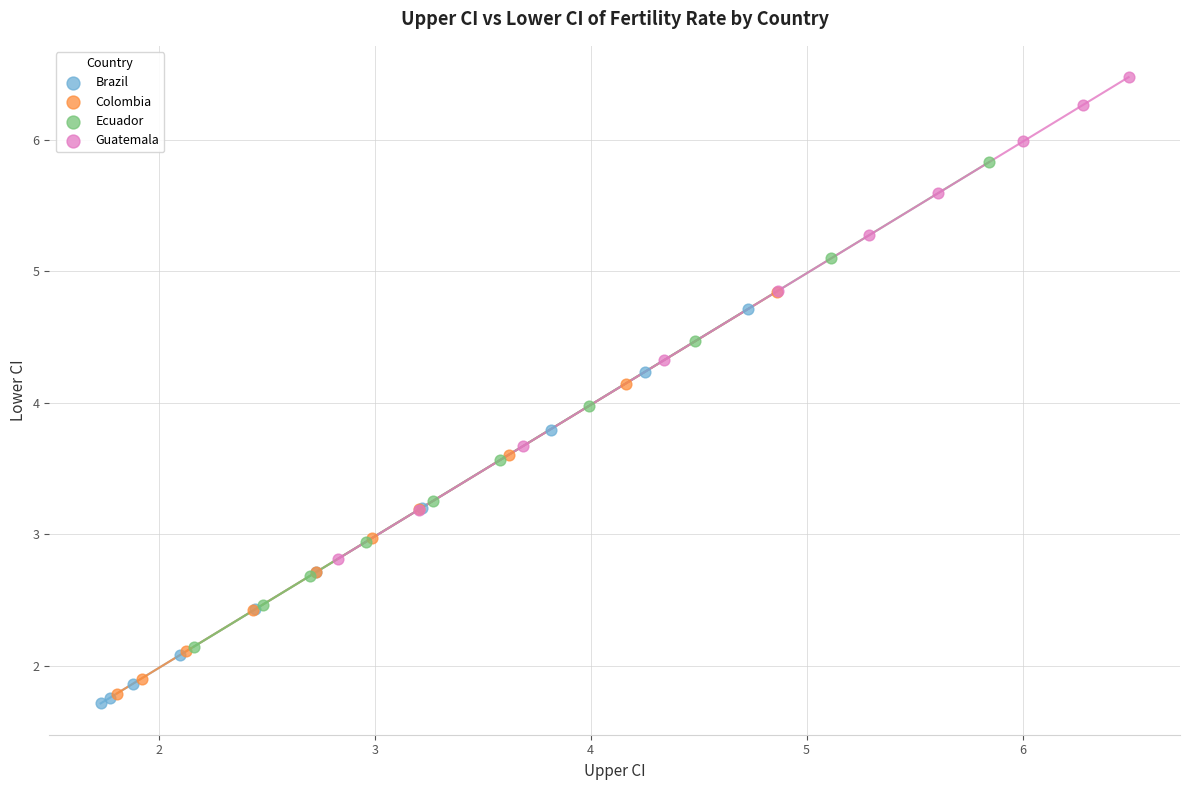

Which series has the widest spread of Y values?

Ecuador